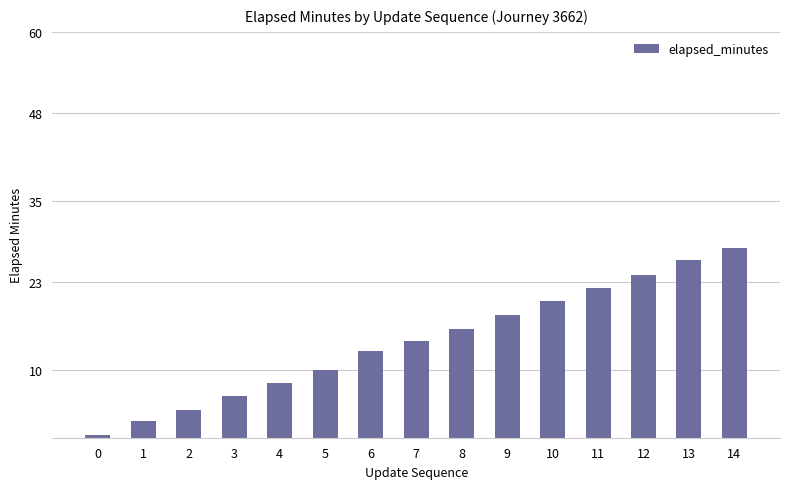

What is the maximum value shown in the chart?

28.1